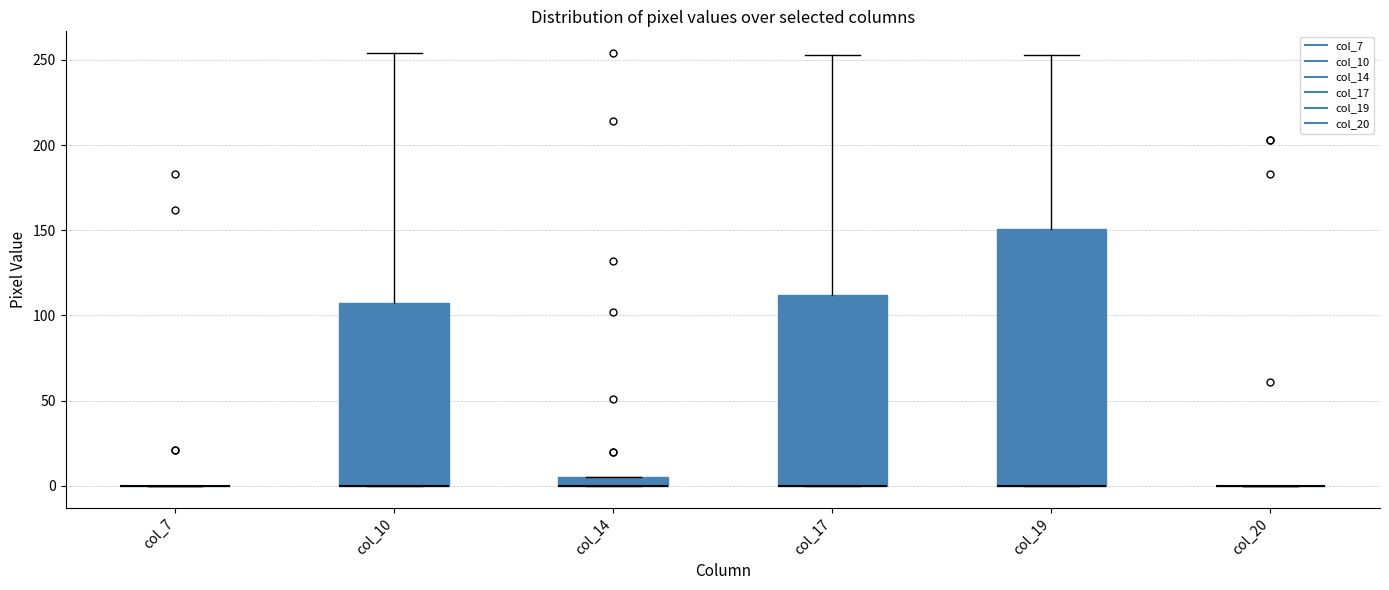

Comparing the boxes themselves (not the whiskers), which one is the tallest?

col_19